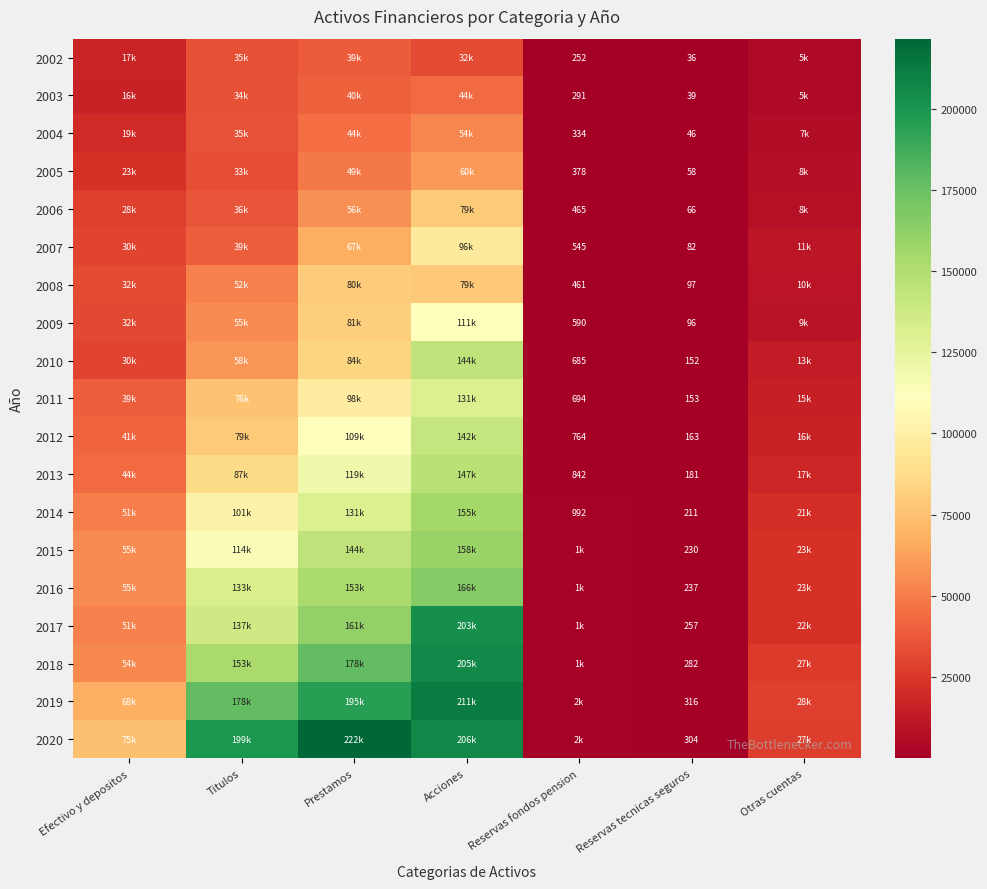

What is the total value across all series at Reservas tecnicas seguros?

3006